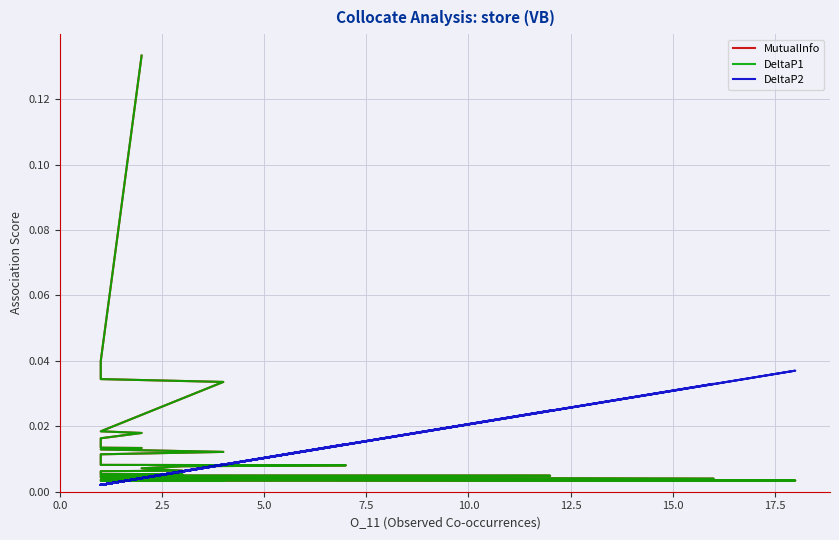

True or false: DeltaP1 and MutualInfo intersect in this chart.

False